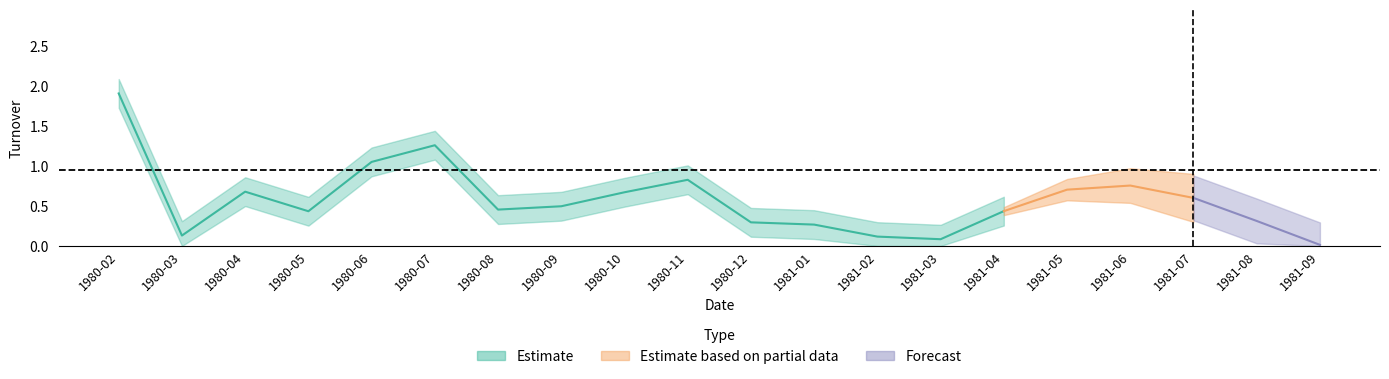

What position from the left is 1980-09?

8